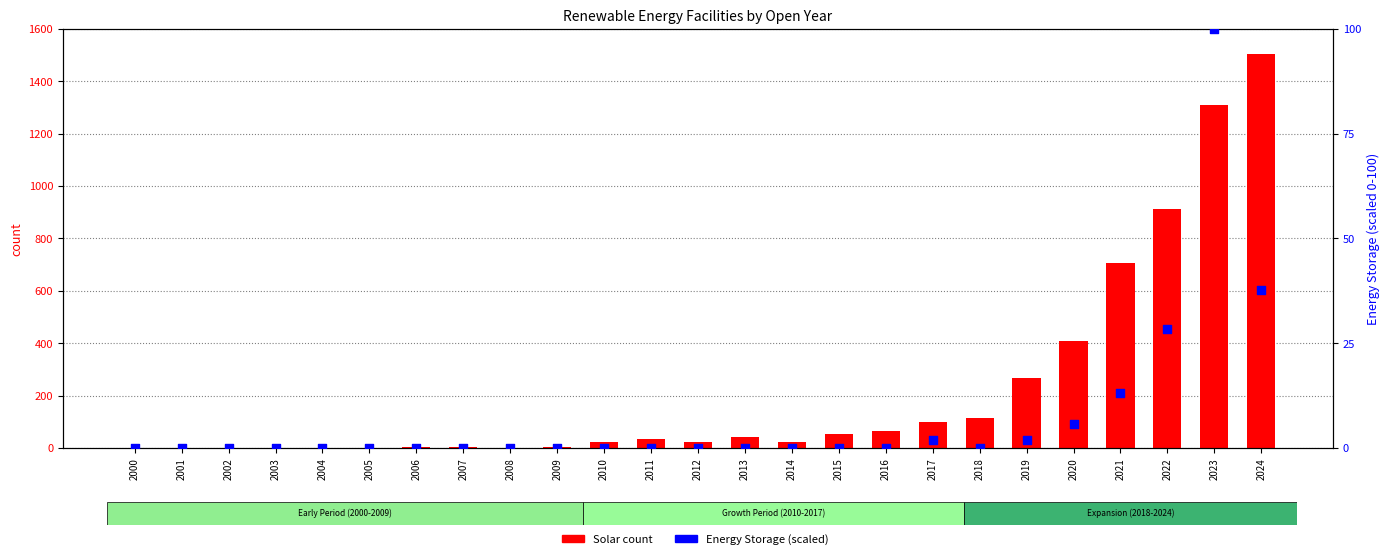

Which series reaches the minimum Y coordinate?

Solar count